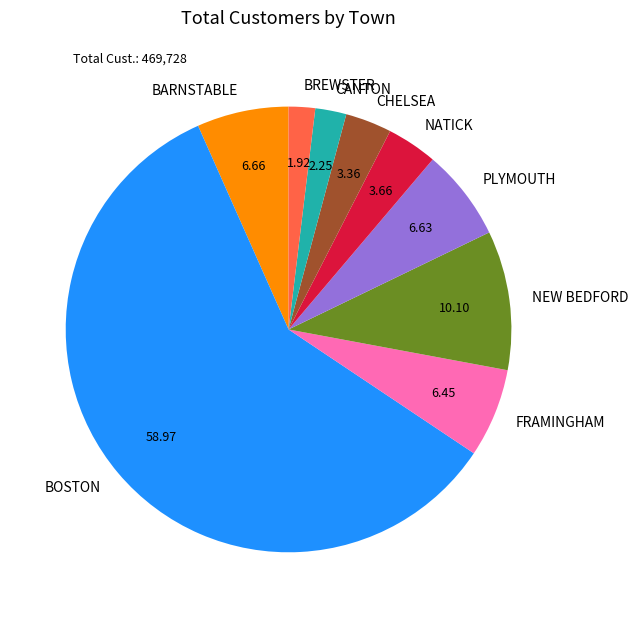

What is the largest slice in the pie chart?

BOSTON